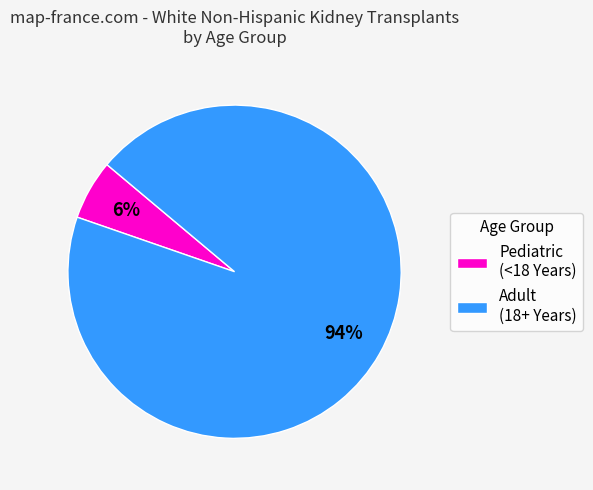

Which category accounts for the majority?

Adult (18+ Years)